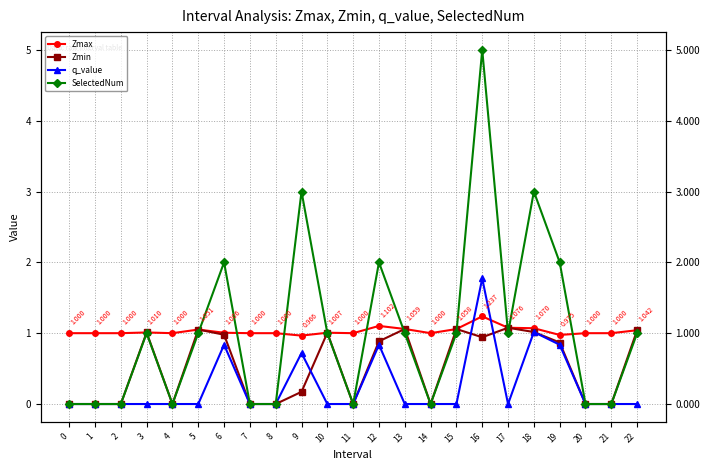

Which series has the largest total across all categories?

SelectedNum